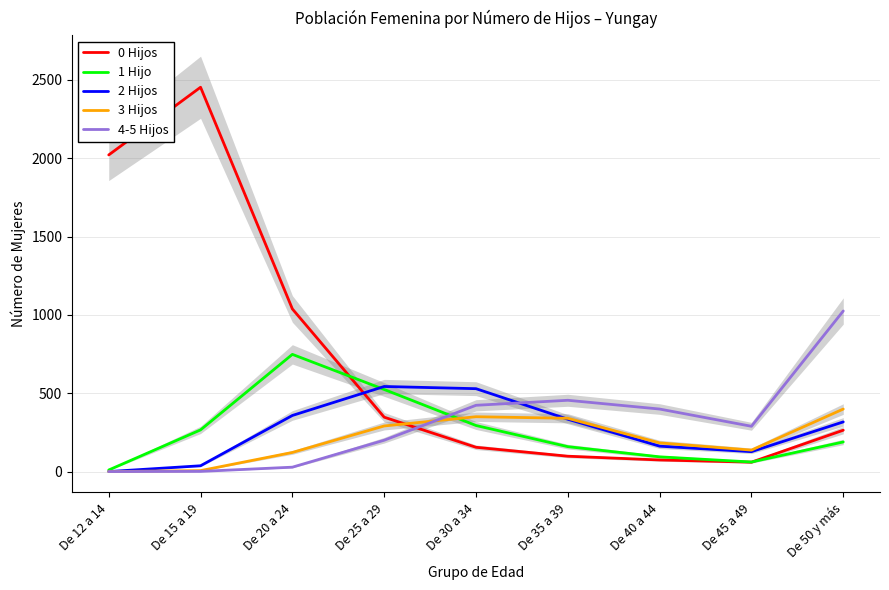

Reading right to left, transcribe all the data shown in this chart.

0 Hijos: De 50 y más=264	De 45 a 49=60	De 40 a 44=74	De 35 a 39=98	De 30 a 34=155	De 25 a 29=347	De 20 a 24=1038	De 15 a 19=2453	De 12 a 14=2021
1 Hijo: De 50 y más=189	De 45 a 49=61	De 40 a 44=94	De 35 a 39=159	De 30 a 34=294	De 25 a 29=524	De 20 a 24=748	De 15 a 19=266	De 12 a 14=10
2 Hijos: De 50 y más=317	De 45 a 49=127	De 40 a 44=162	De 35 a 39=334	De 30 a 34=529	De 25 a 29=543	De 20 a 24=358	De 15 a 19=37	De 12 a 14=0
3 Hijos: De 50 y más=399	De 45 a 49=137	De 40 a 44=183	De 35 a 39=340	De 30 a 34=350	De 25 a 29=291	De 20 a 24=122	De 15 a 19=6	De 12 a 14=0
4-5 Hijos: De 50 y más=1025	De 45 a 49=289	De 40 a 44=399	De 35 a 39=455	De 30 a 34=423	De 25 a 29=200	De 20 a 24=28	De 15 a 19=1	De 12 a 14=0